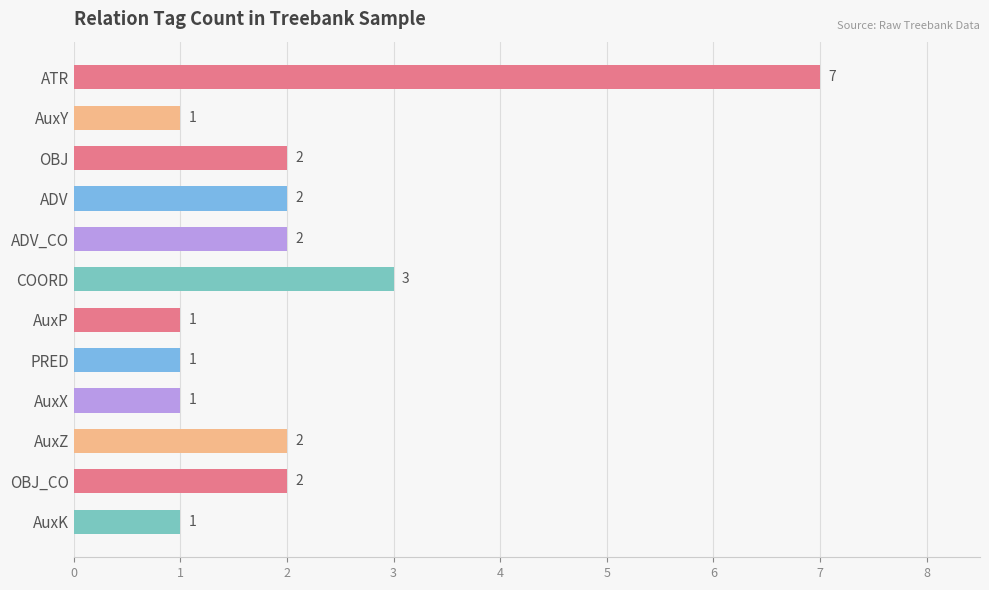

What is the label of the 12th bar from the bottom?

ATR